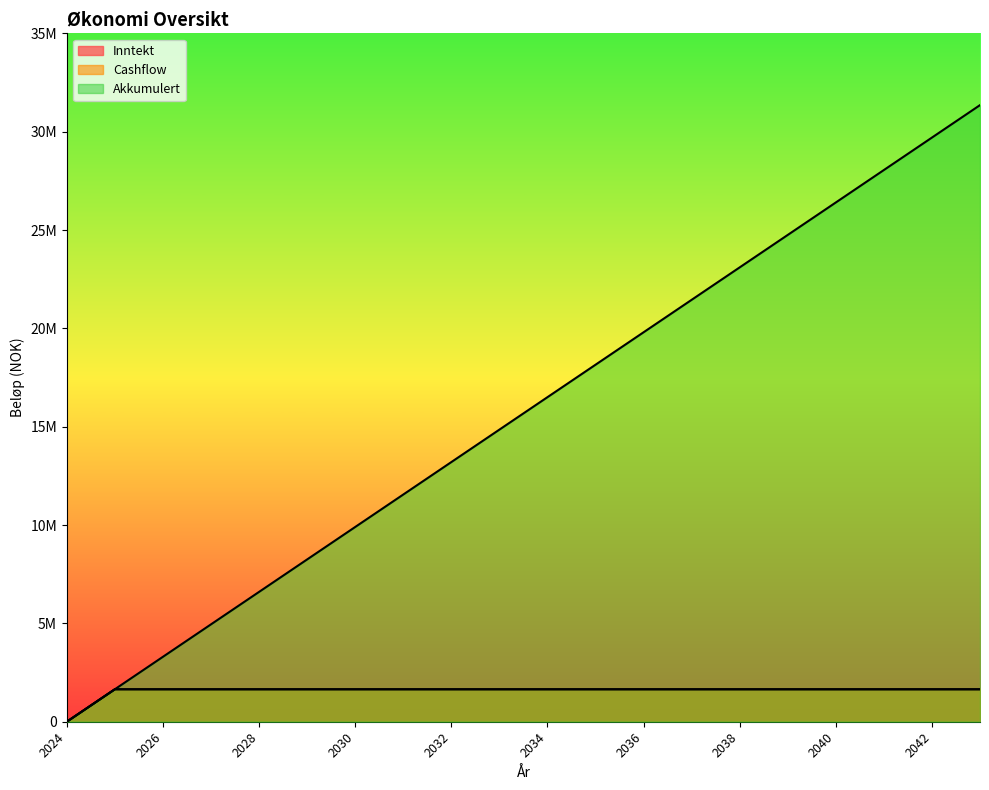

Between 2028 and 2043, which is larger?

2028